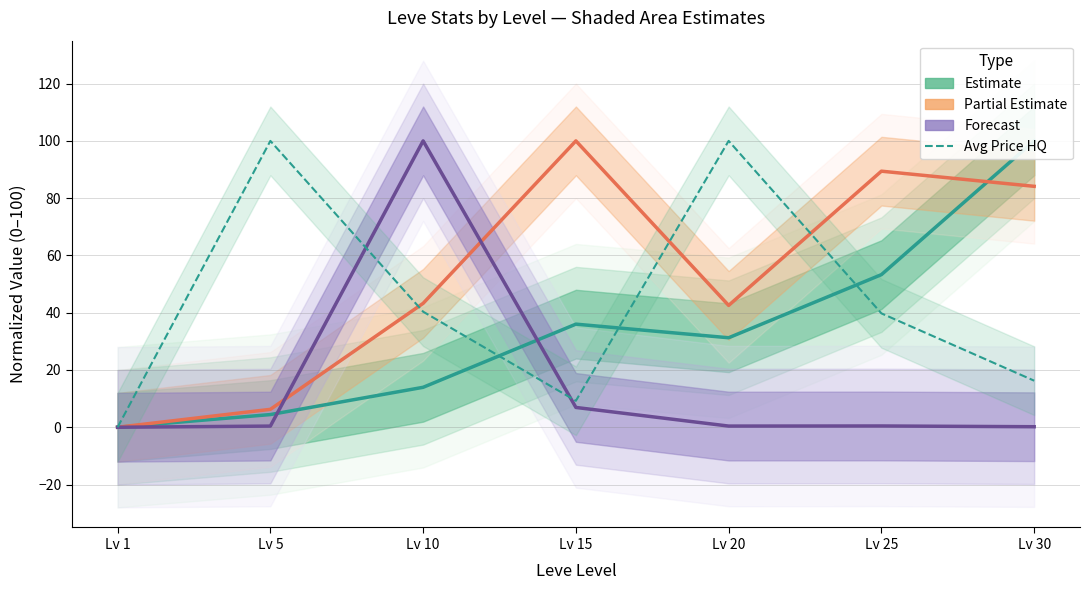

True or false: Leve Gil (Partial Estimate) has a value of 54.2 at Lv 1.

False